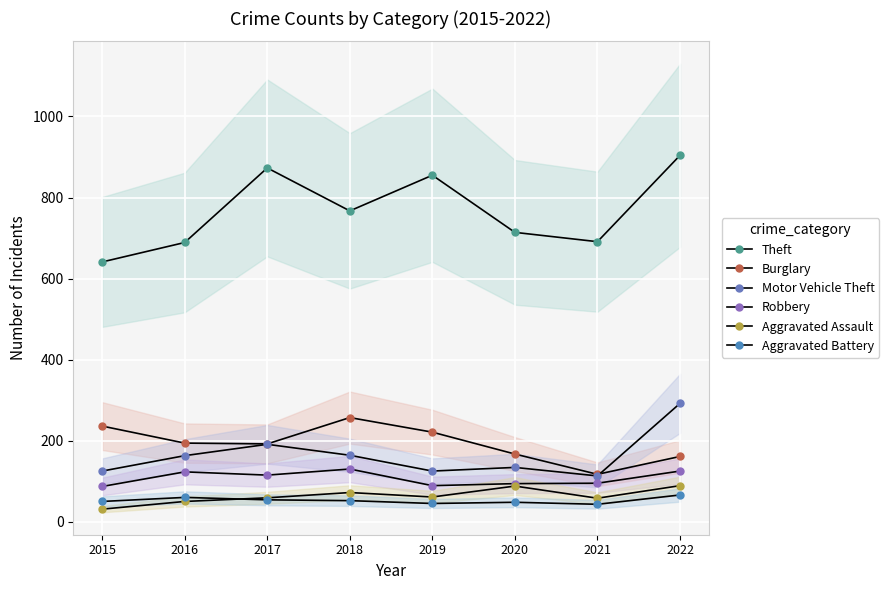

What is the maximum value shown in the chart?

904